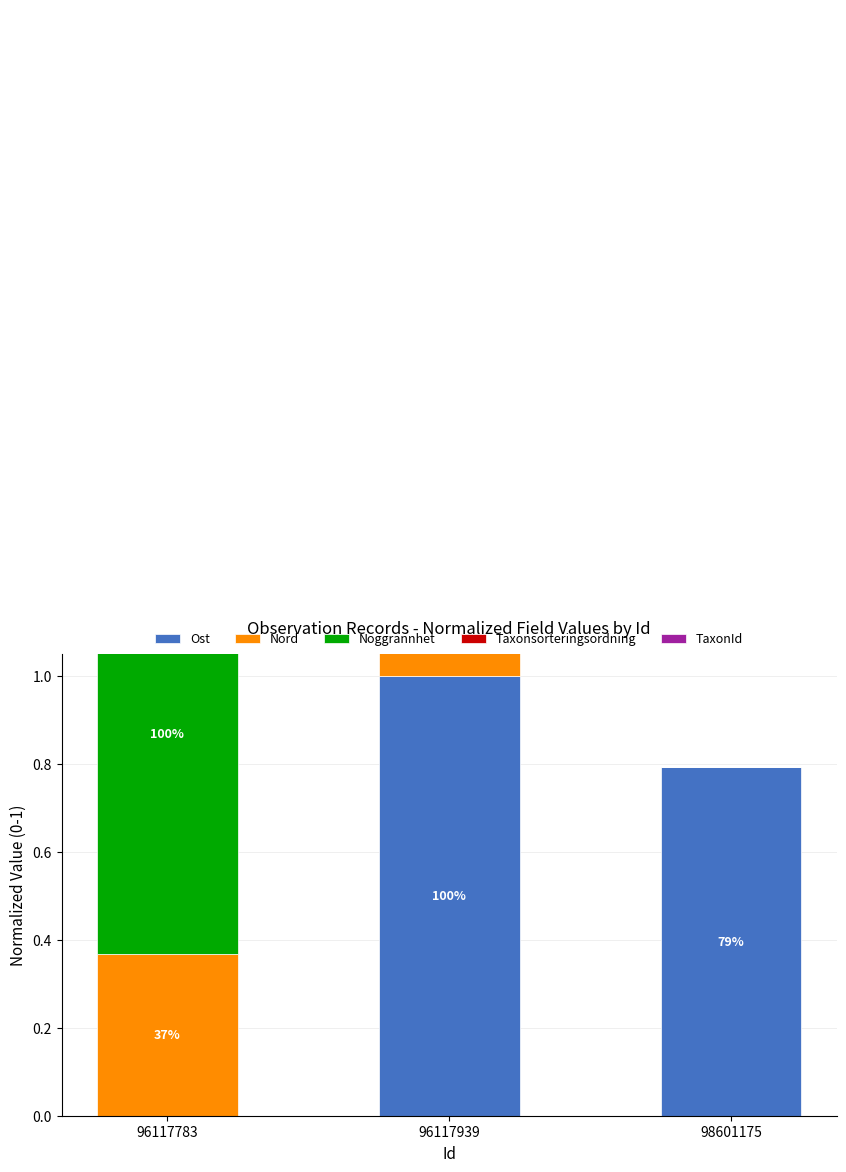

What is the maximum value shown in the chart?

1.0